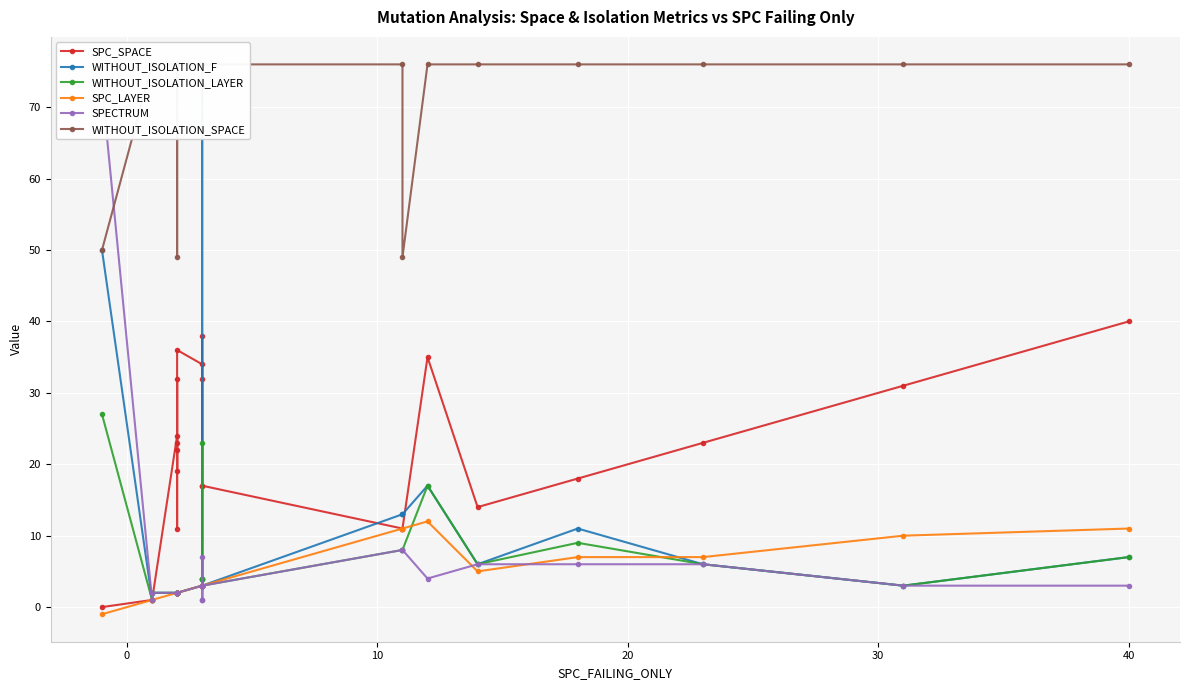

True or false: WITHOUT_ISOLATION_F has more than 2 points higher than both neighbors.

True